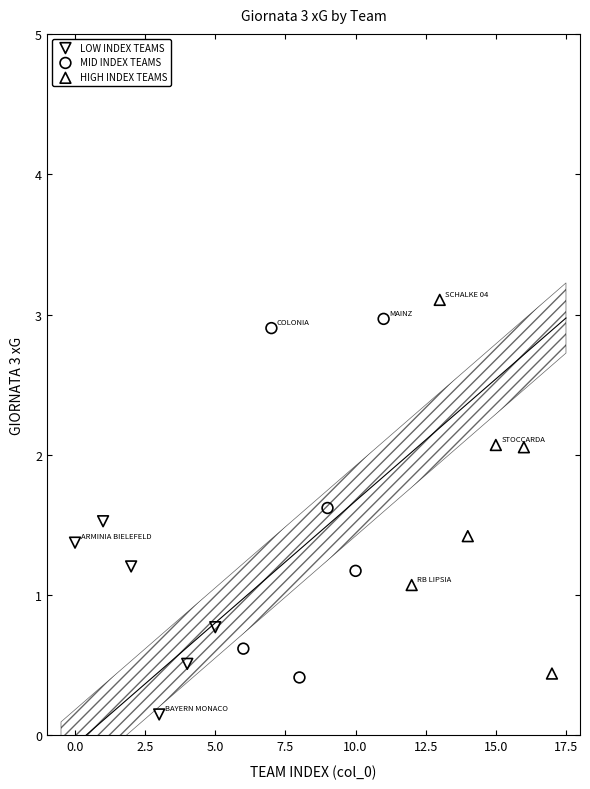

What are all the series names shown in the legend?

LOW INDEX TEAMS, MID INDEX TEAMS, HIGH INDEX TEAMS